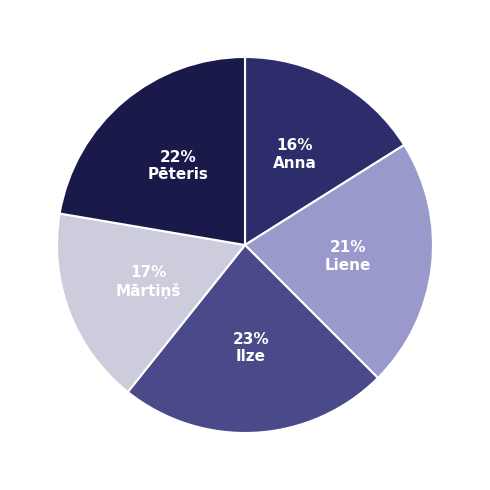

Is it true that Mārtiņš is 28% of the pie?

False